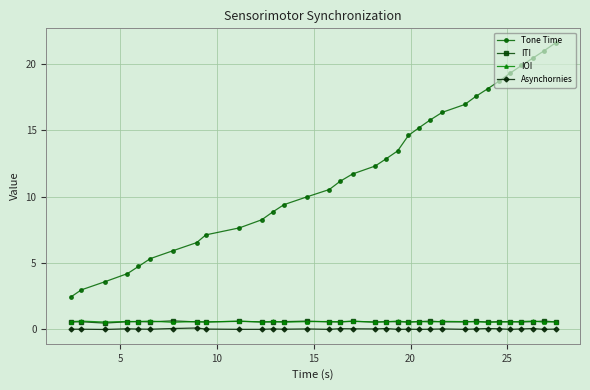

What is the average value of the Tone Time series?

12.0